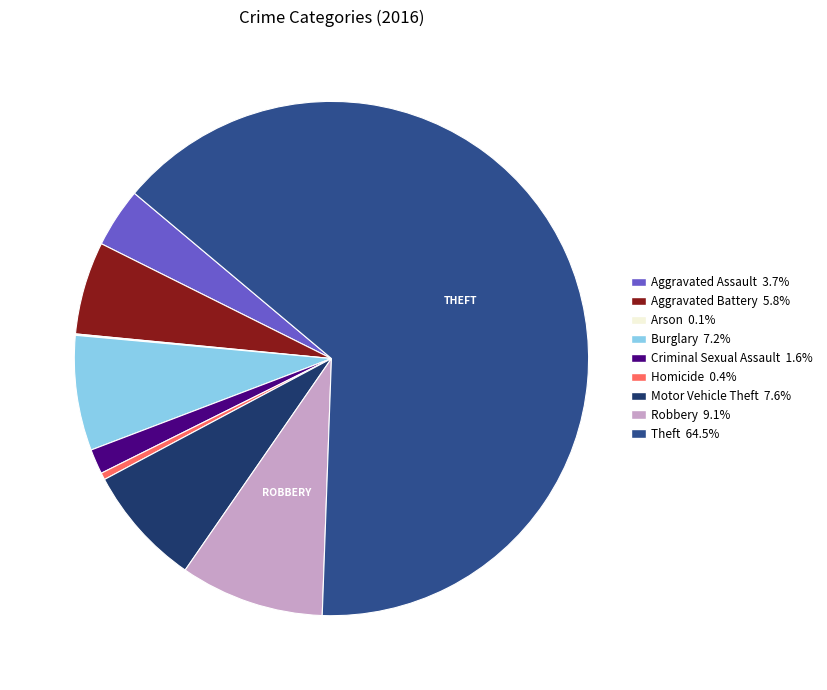

Which slice is the largest?

Theft